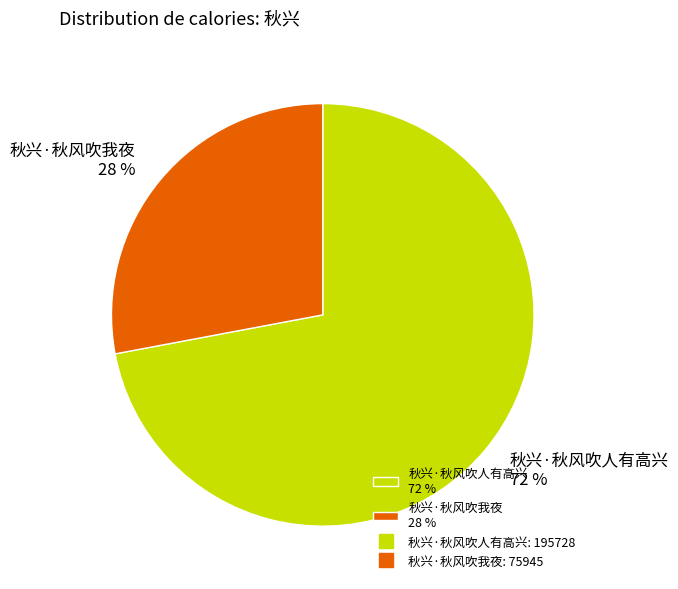

Approximately how many times larger is the value at 秋兴·秋风吹我夜 compared to 秋兴·秋风吹人有高兴?

0.4